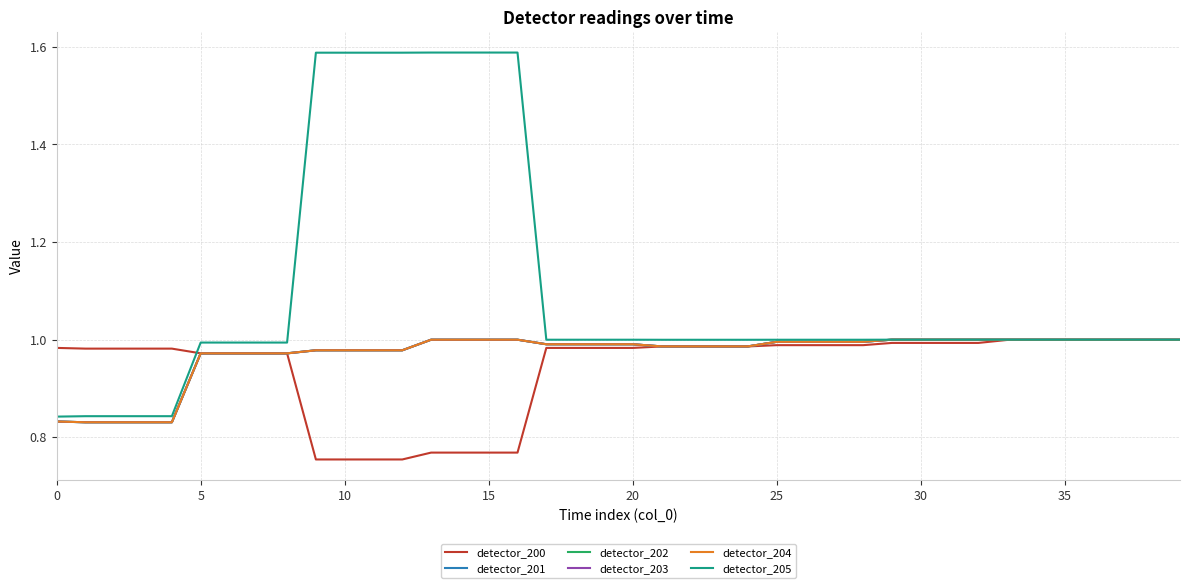

What is the smallest value displayed?

0.8